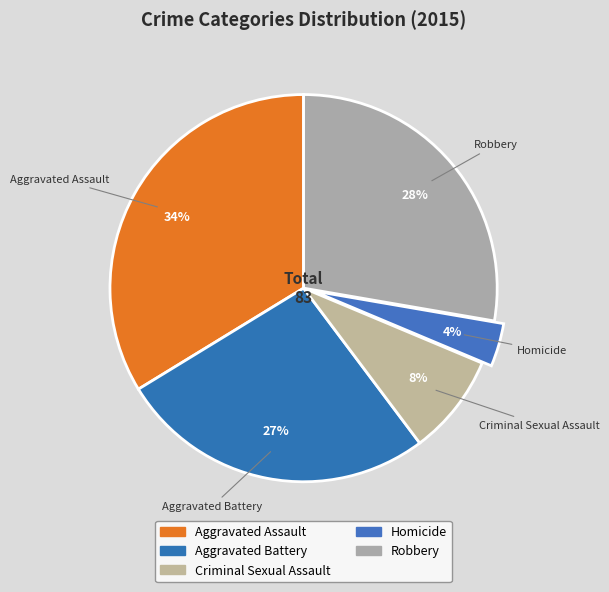

Do Aggravated Battery and Aggravated Assault together represent more than half of the pie?

Yes